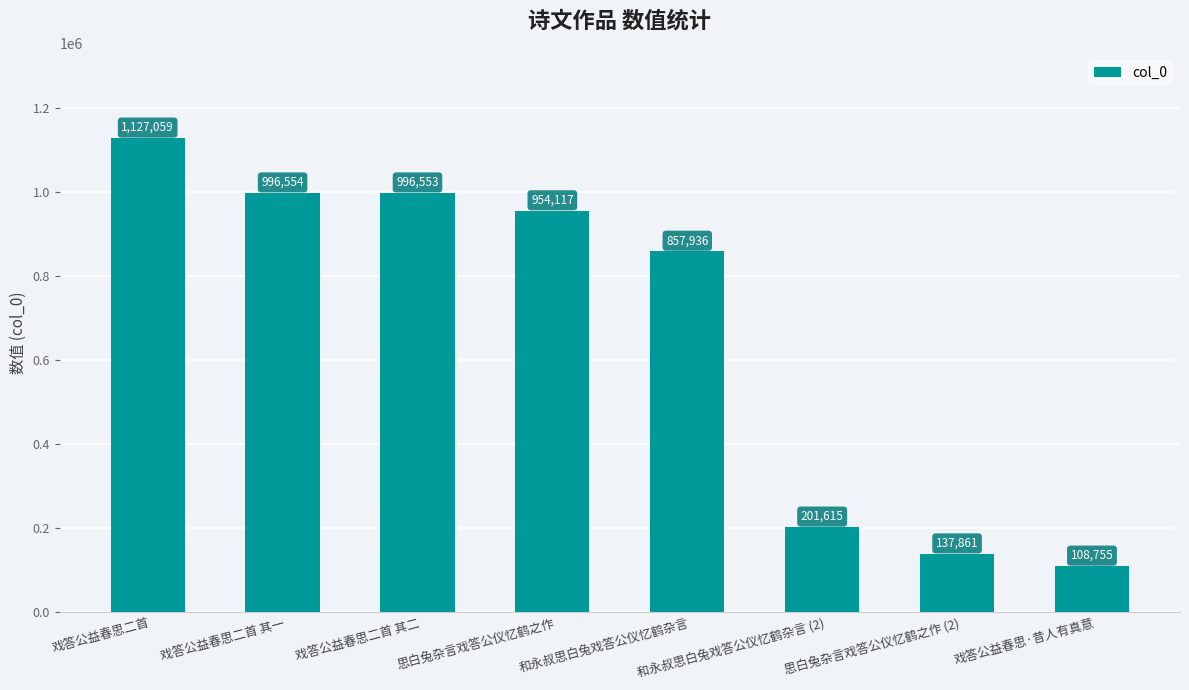

What is the ratio of the value at 戏答公益春思二首 to the value at 和永叔思白兔戏答公仪忆鹤杂言?

1.3